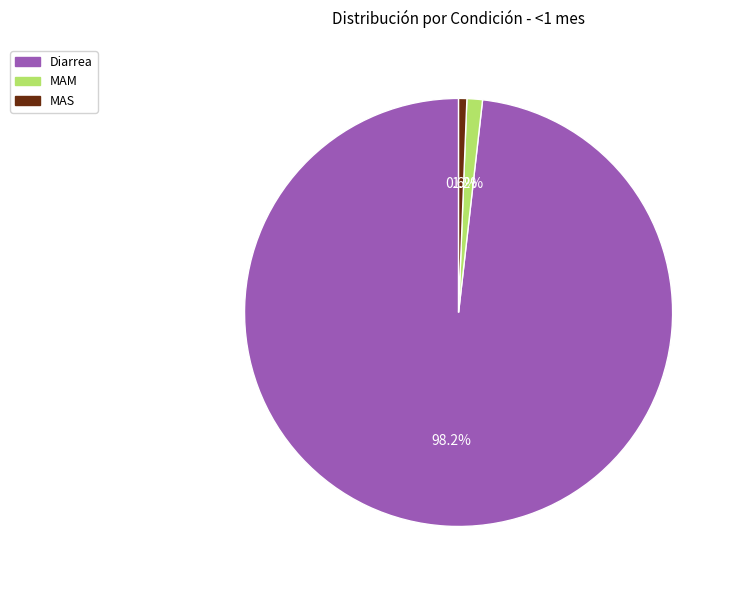

Do MAS and Diarrea together represent more than half of the pie?

Yes